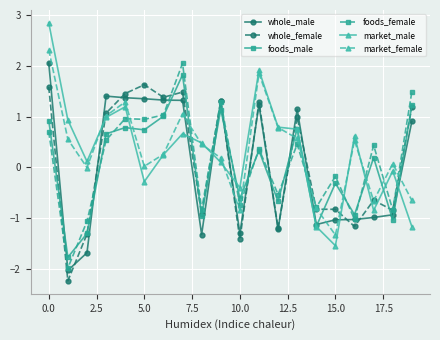

In market_male, how many points are higher than both neighbors (excluding endpoints)?

5